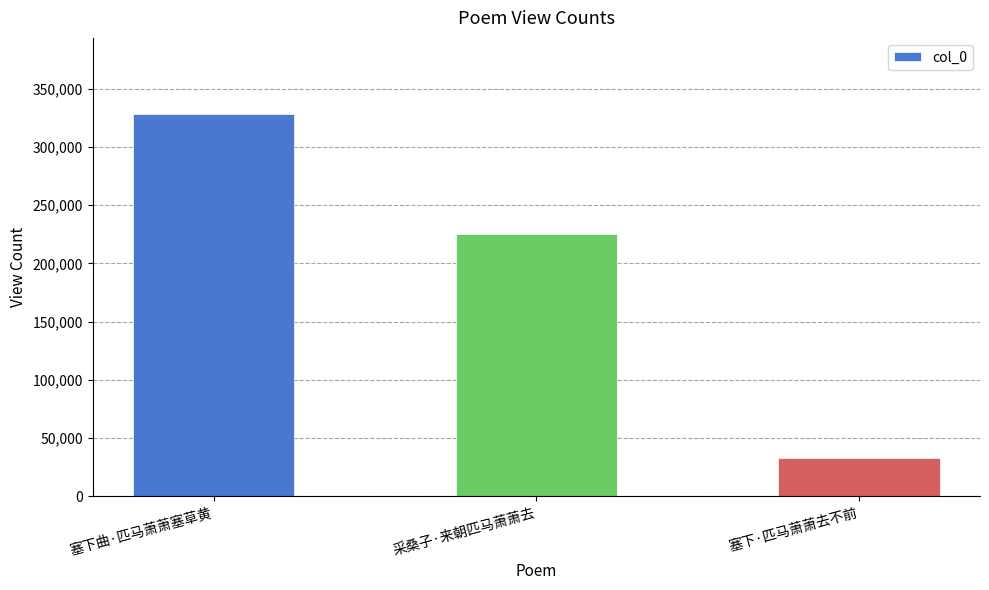

At which label does the data first exceed 224929?

塞下曲·匹马萧萧塞草黄